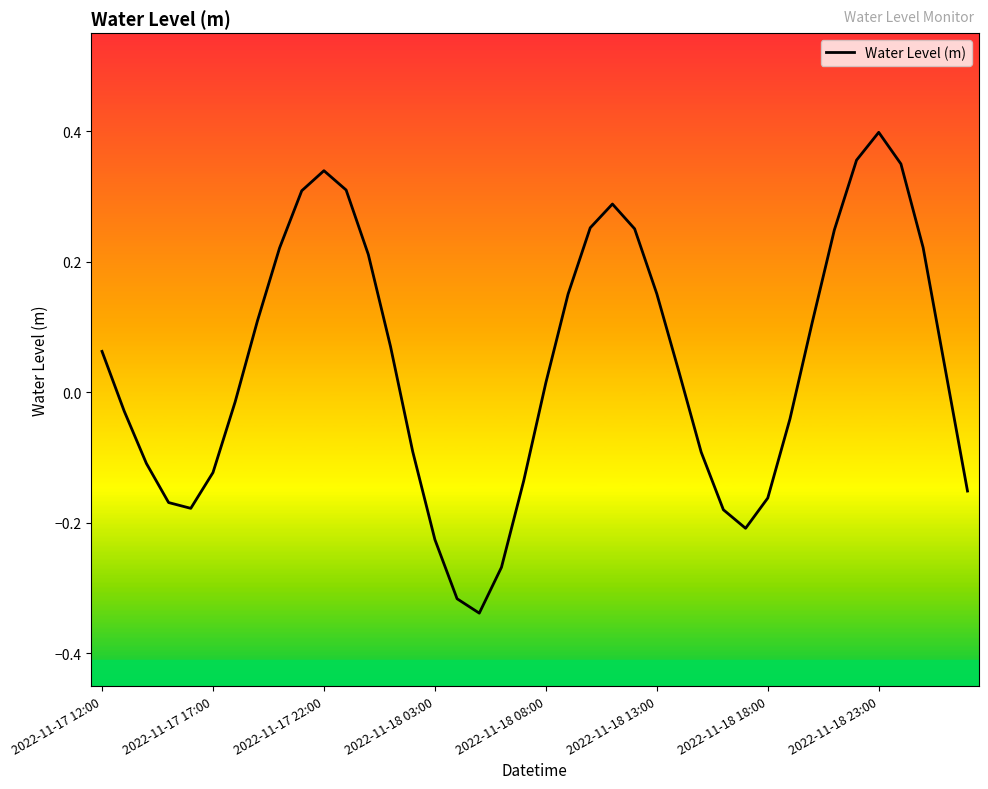

Count the number of categories in the chart.

40